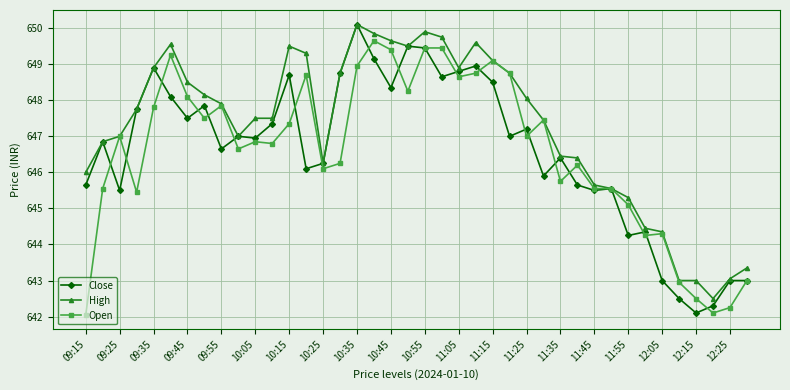

What is the value of the Close point at the 13th from the left?

648.7